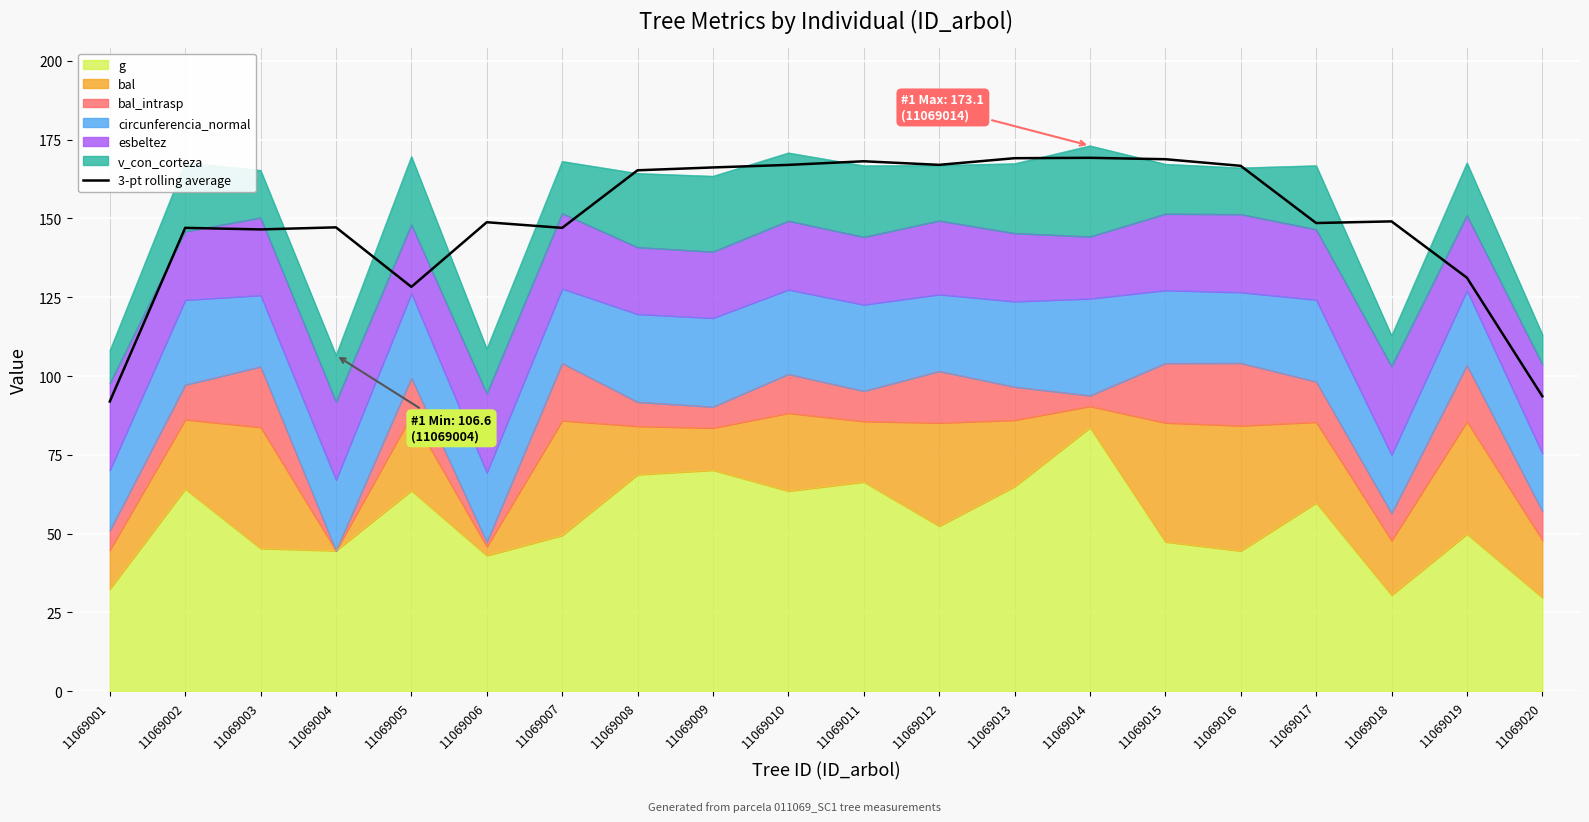

Where does the data first go above 149?

11069008